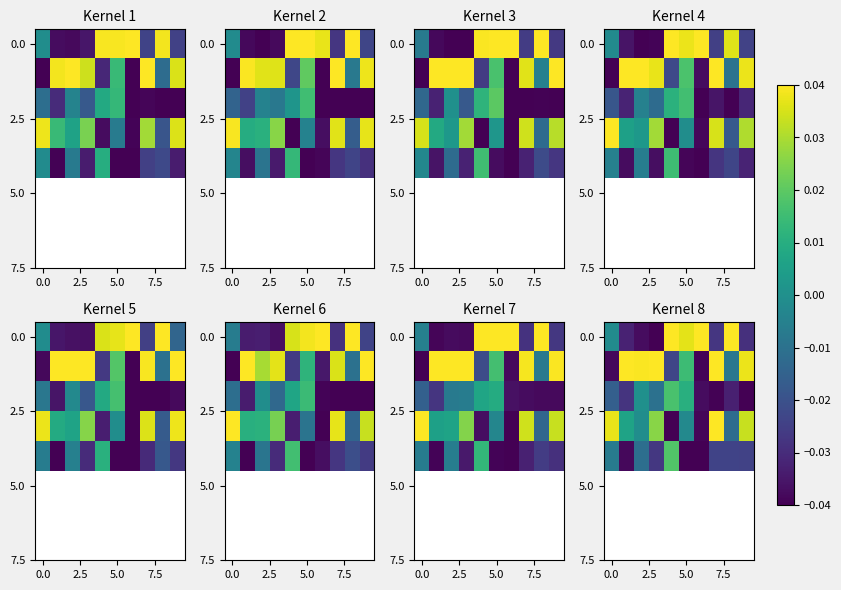

At how many categories does at least one series exceed 0?

10